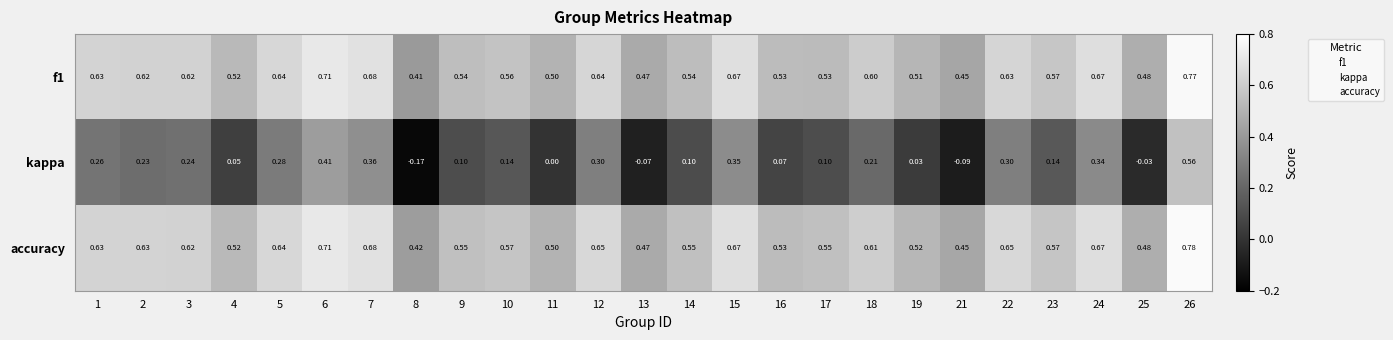

Which series changed the most between 17 and 22?

kappa